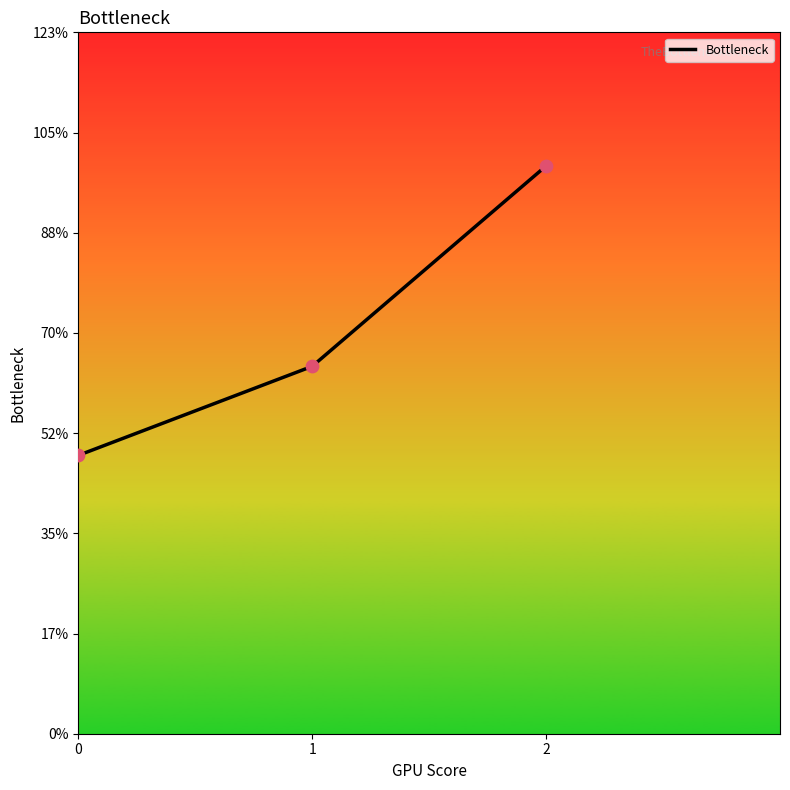

Is this an area chart (filled region under the line)?

No